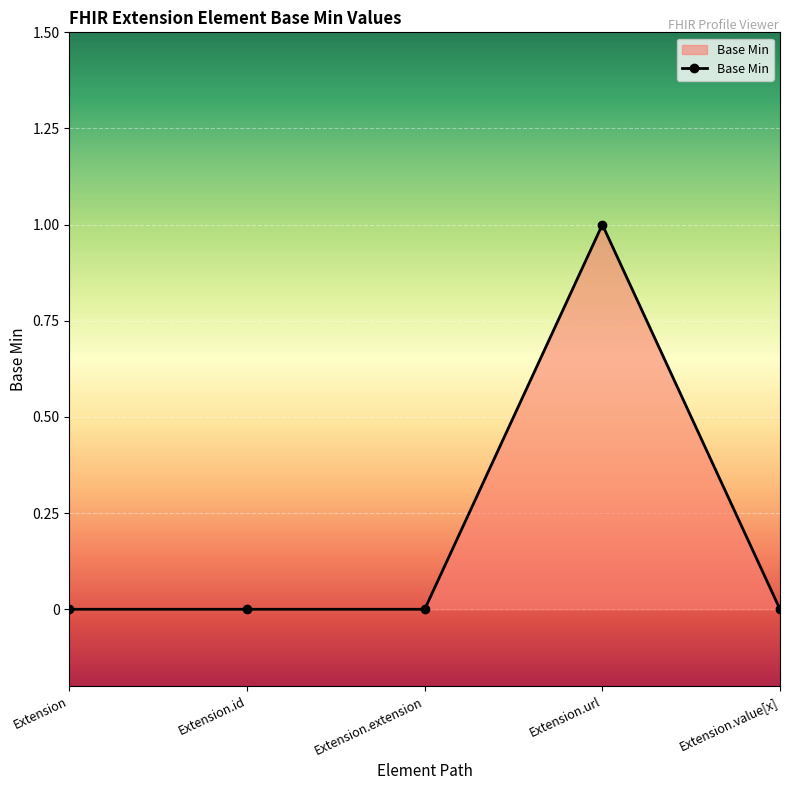

Does the chart have visible grid lines?

Yes